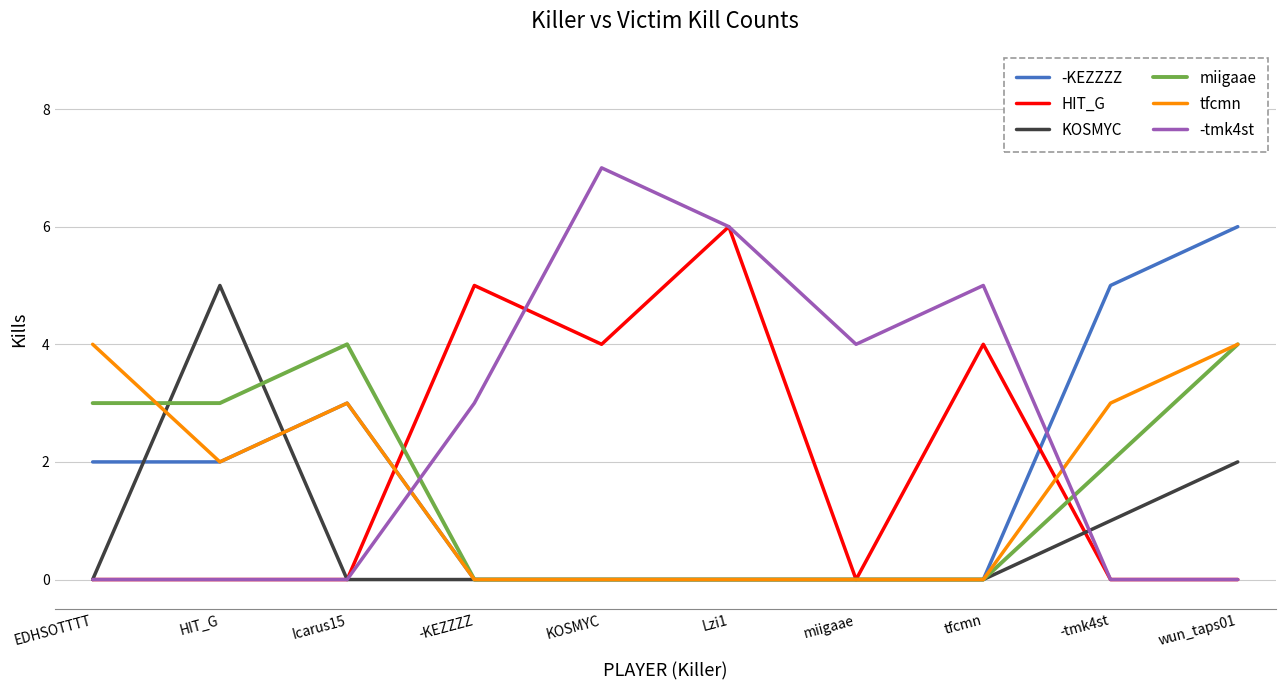

The -tmk4st series shows 0 at EDHSOTTTT. True or false?

True